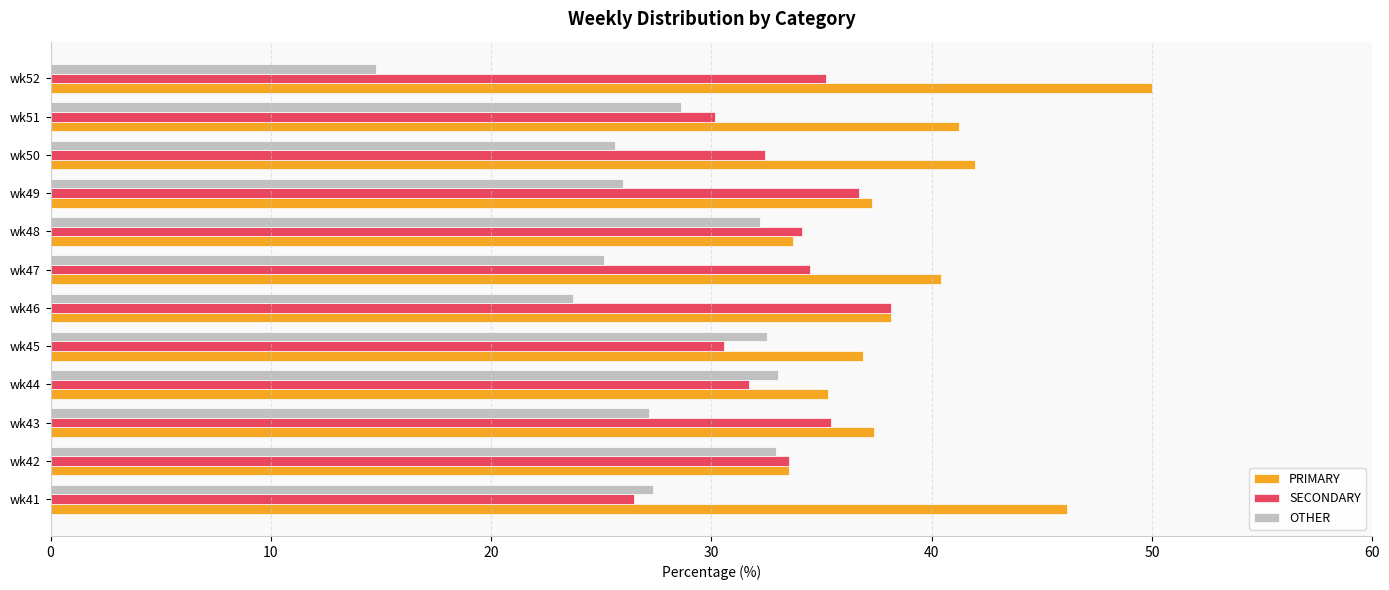

What is the approximate value of OTHER at wk43?

27.2